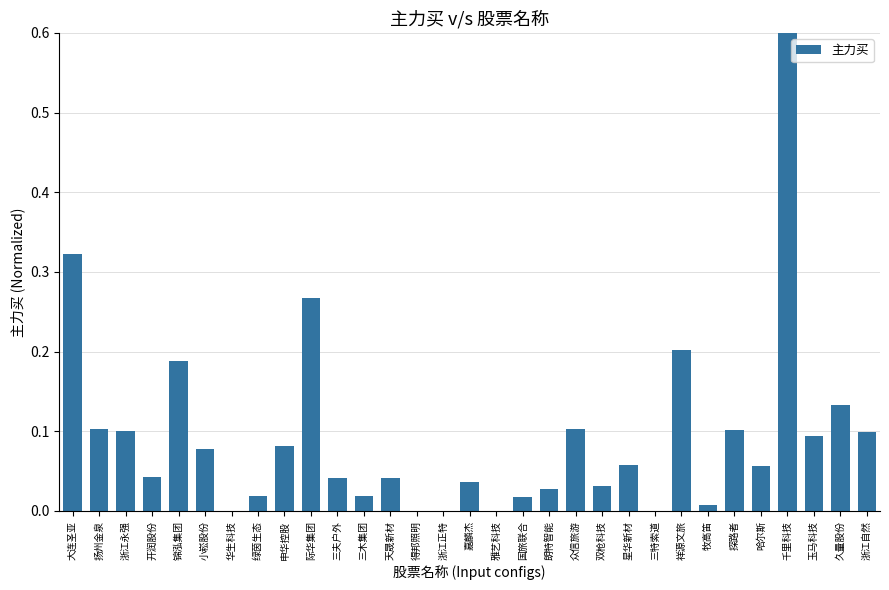

Is it true that the value at 申华控股 is 0.1?

True